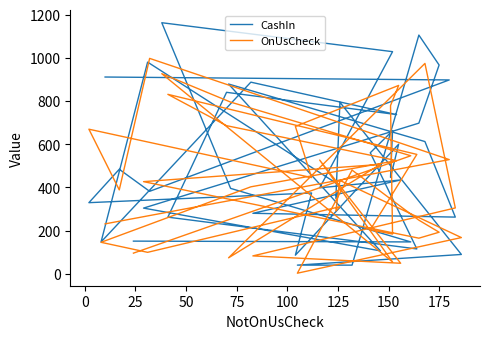

Where do CashIn and OnUsCheck first cross each other?

0 and 25